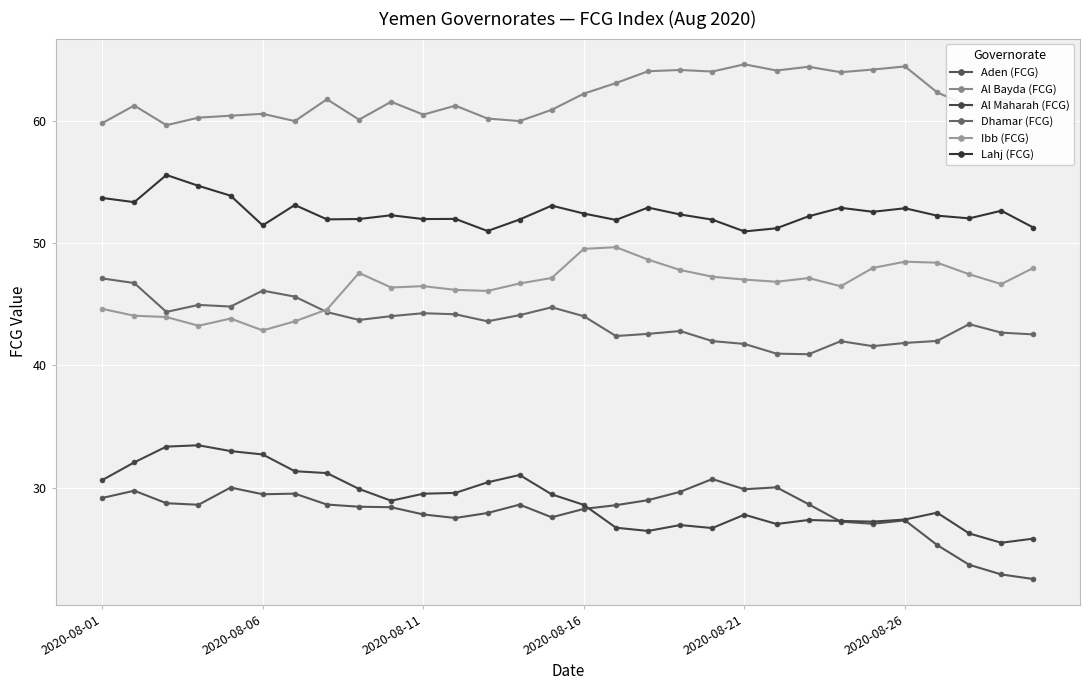

What is the difference between the maximum and minimum values in the Dhamar (FCG) series?

6.2